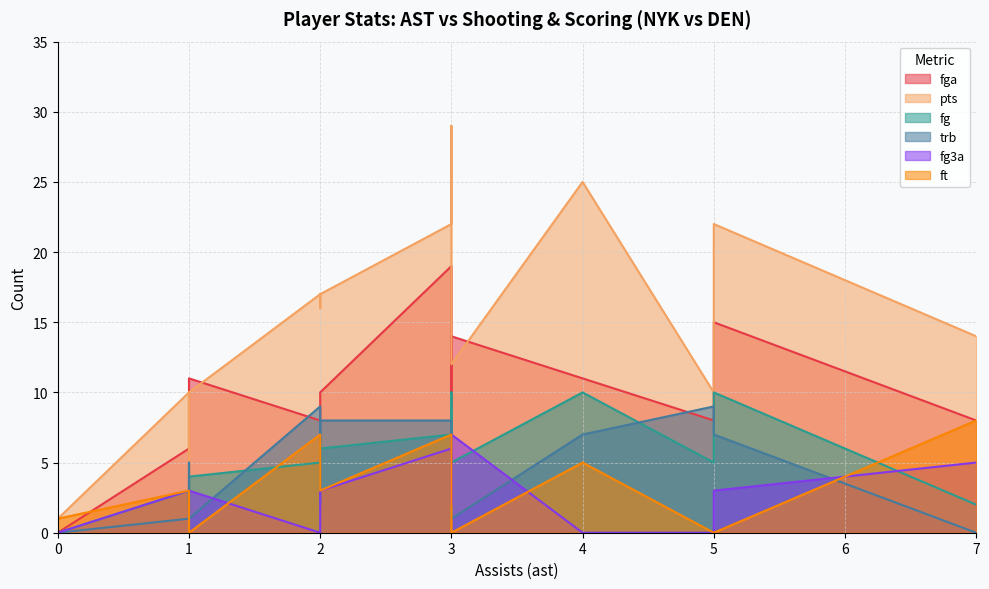

What is the value of the fg point at the 14th from the left?

10